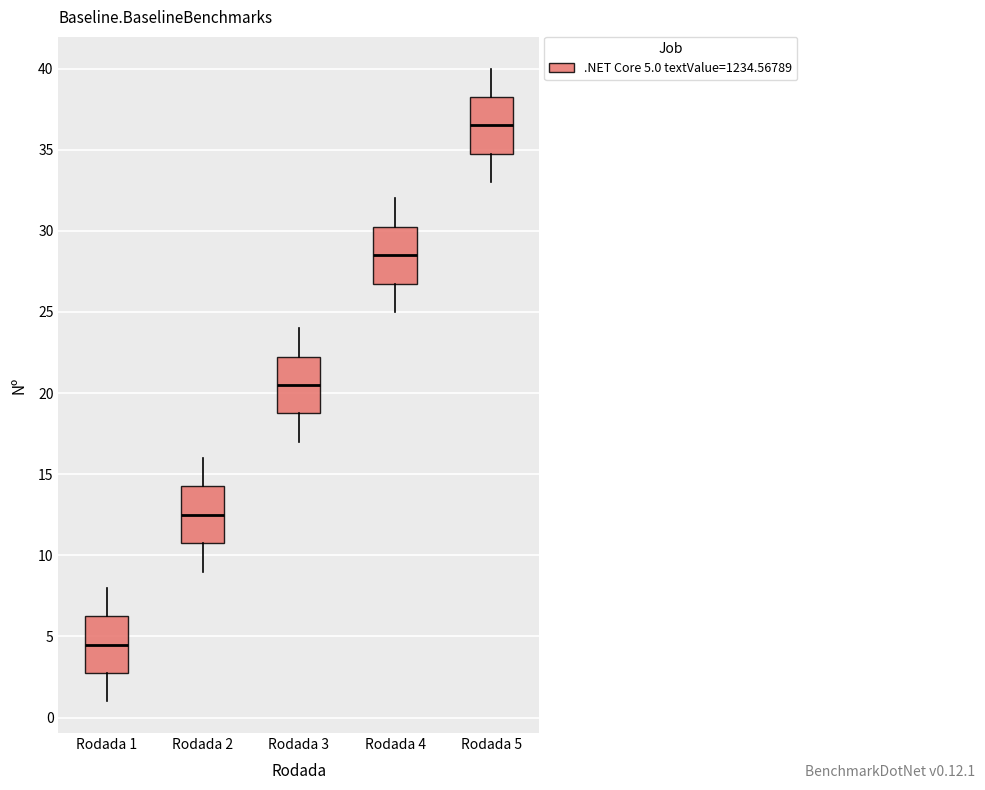

Reading left to right, transcribe this box plot: for each box, give where its median line is, the range the box spans, and where its two whiskers end, as read against the y-axis. The values are not printed on the chart, so give them approximately, as read against the axis.

Rodada 1: median 4.5, box 3.0 to 6.5, whiskers 1.0 to 8.0
Rodada 2: median 12.5, box 11.0 to 14.5, whiskers 9.0 to 16.0
Rodada 3: median 20.5, box 19.0 to 22.5, whiskers 17.0 to 24.0
Rodada 4: median 28.5, box 27.0 to 30.5, whiskers 25.0 to 32.0
Rodada 5: median 36.5, box 35.0 to 38.5, whiskers 33.0 to 40.0